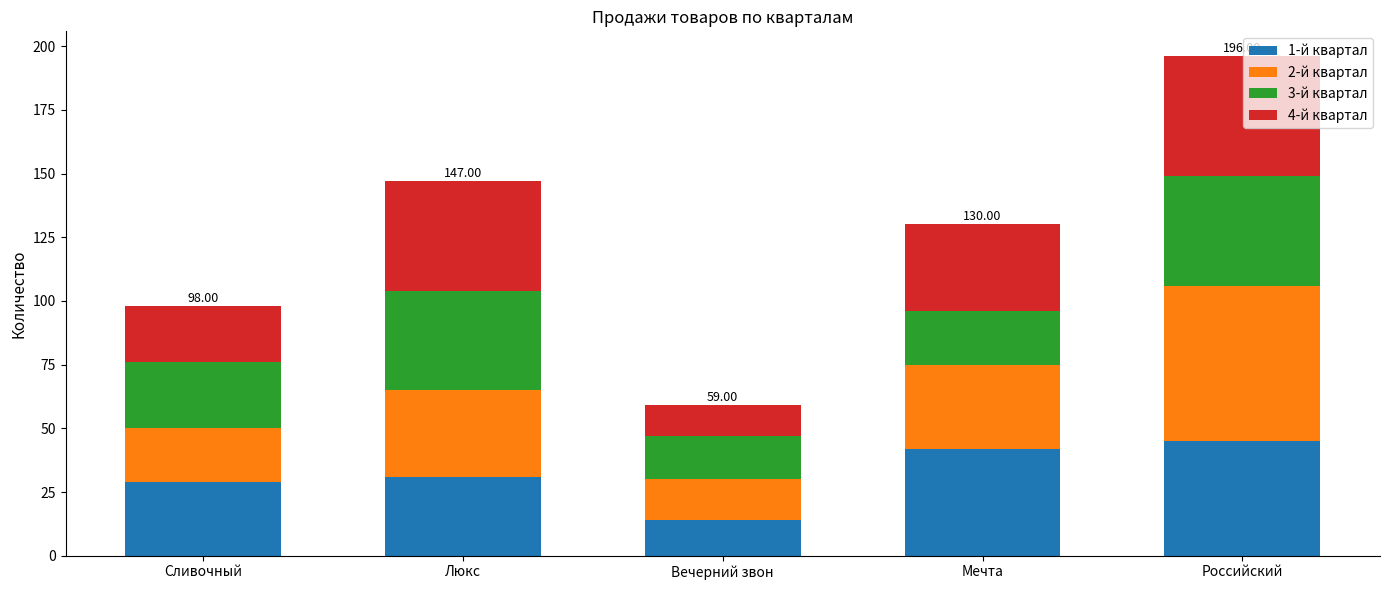

At which category is the sum across all series the highest?

Российский